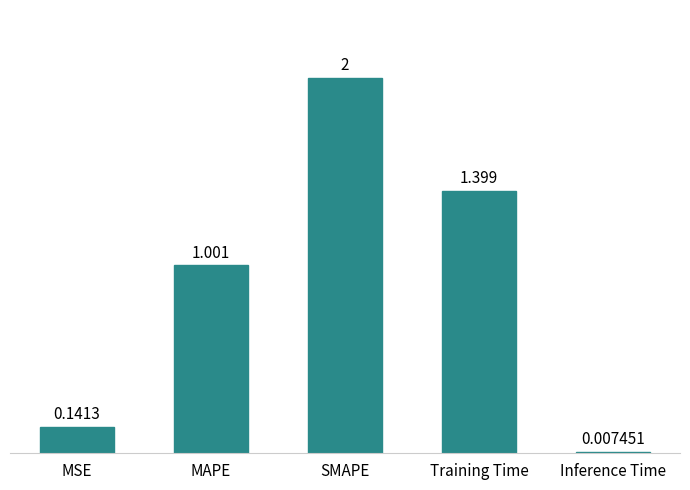

What is the change in value from MSE to SMAPE?

+1.9